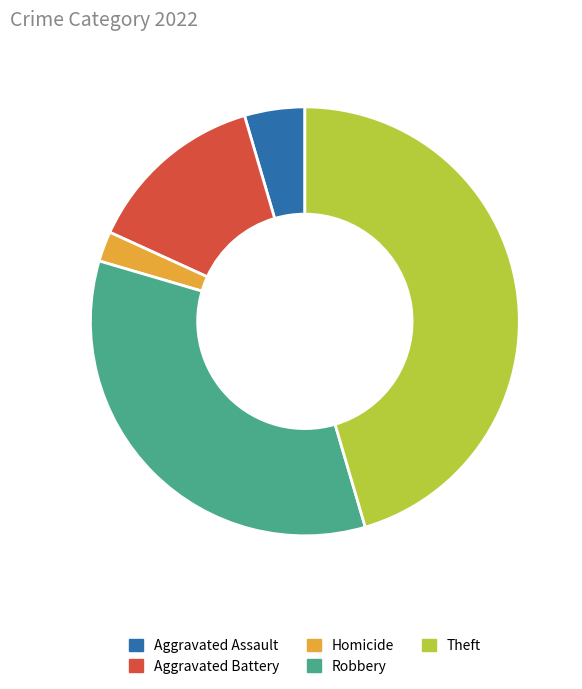

Is Aggravated Battery the majority of the pie?

No